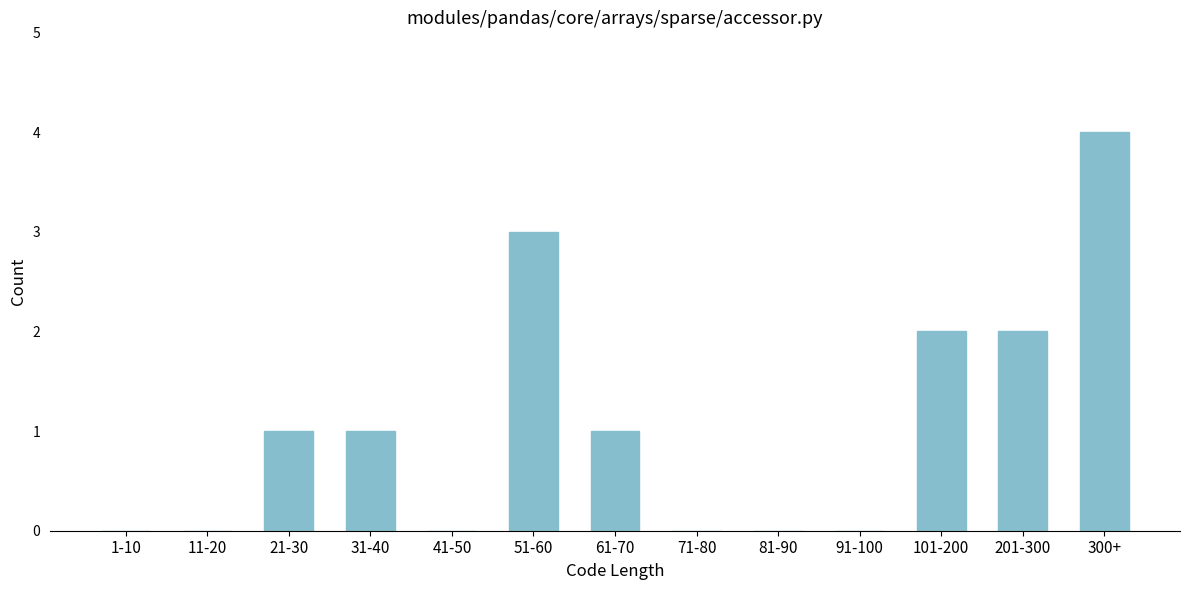

Reading left to right, transcribe all the data shown in this chart.

1-10=0	11-20=0	21-30=1	31-40=1	41-50=0	51-60=3	61-70=1	71-80=0	81-90=0	91-100=0	101-200=2	201-300=2	300+=4